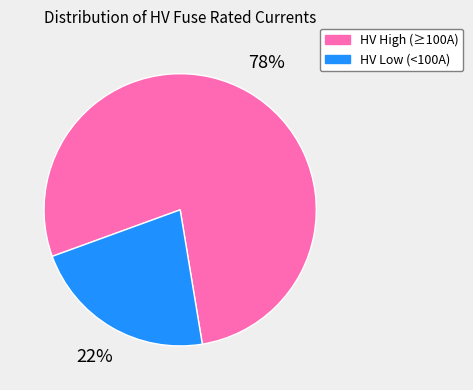

Is there any slice that represents more than half of the pie?

Yes